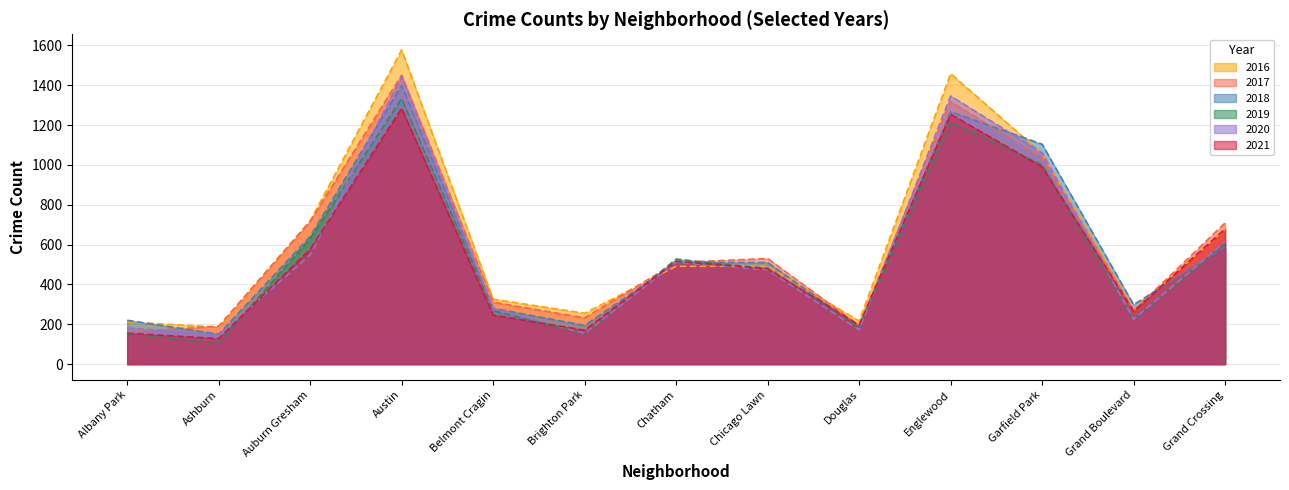

Rank the series at Albany Park from lowest to highest value.

2019, 2021, 2017, 2020, 2016, 2018